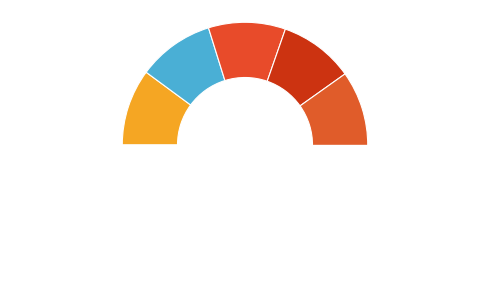

The outer-repetition4 slice represents 10% of the pie. True or false?

True